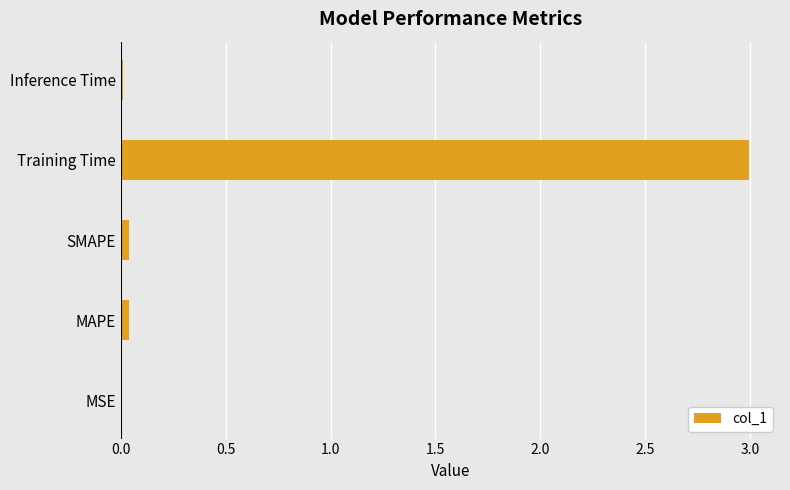

Are the bars horizontal?

Yes